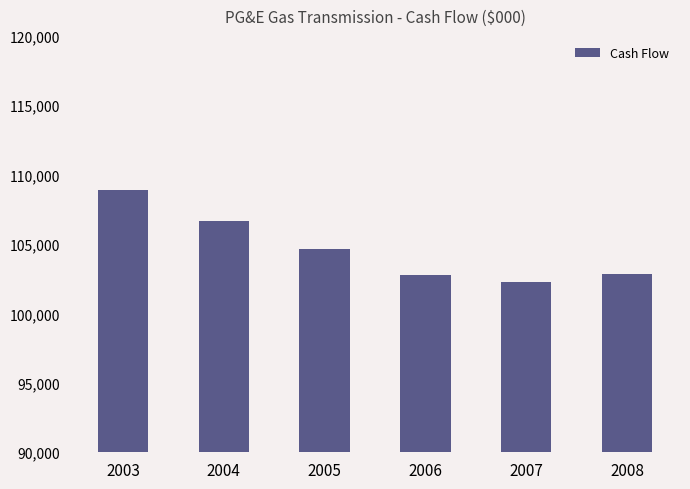

Approximately how many times larger is the value at 2003 compared to 2006?

1.1